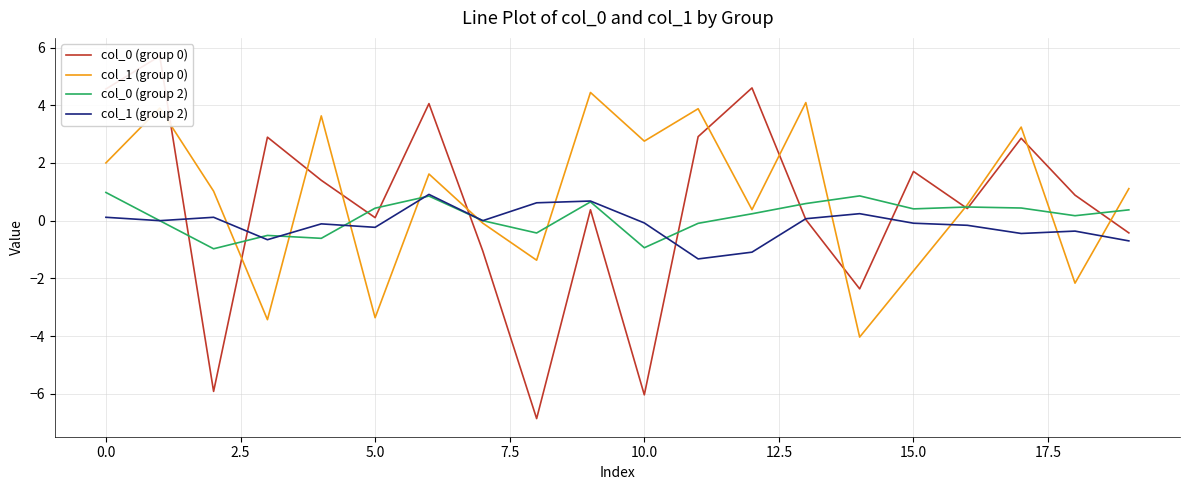

Rank the series by their average value, from highest to lowest.

col_1 (group 0), col_0 (group 0), col_0 (group 2), col_1 (group 2)